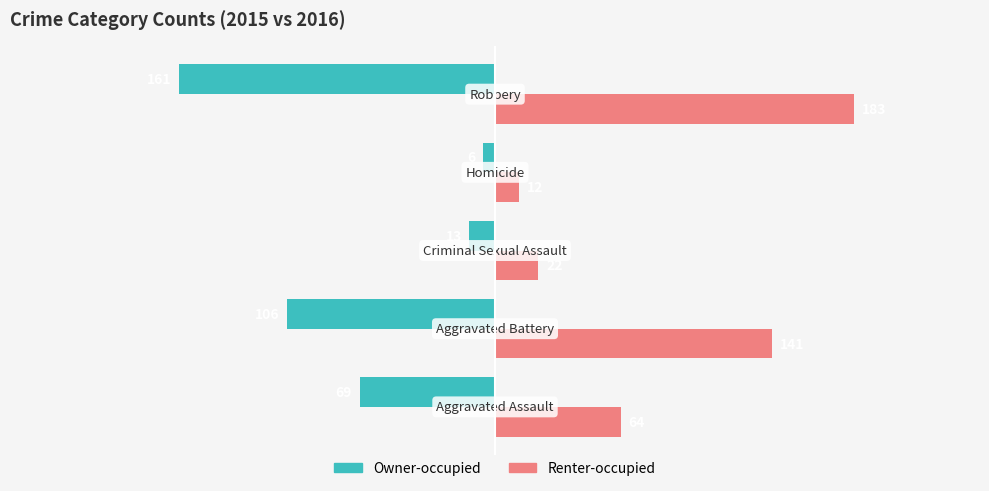

Which series has the largest total across all categories?

Renter-occupied